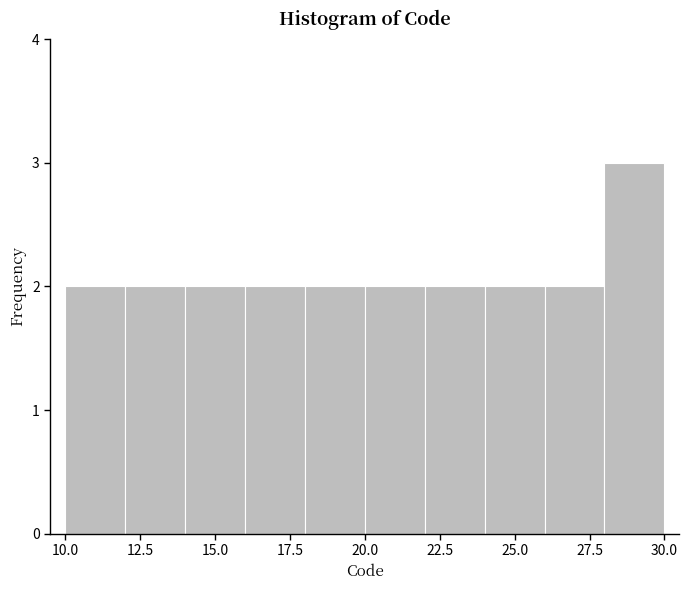

Which range on the x-axis has the tallest bar?

28 to 30